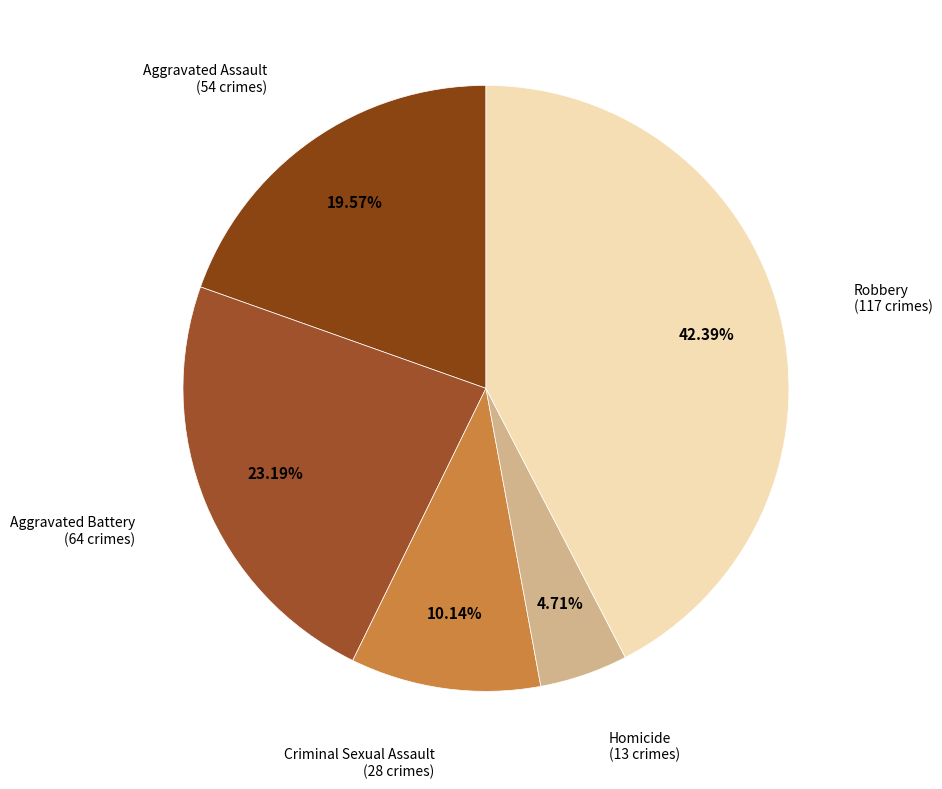

How many segments does this pie chart have?

5